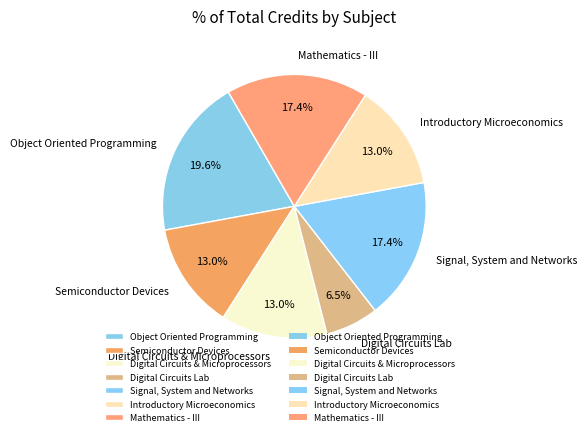

Between Semiconductor Devices and Signal, System and Networks, which is larger?

Signal, System and Networks